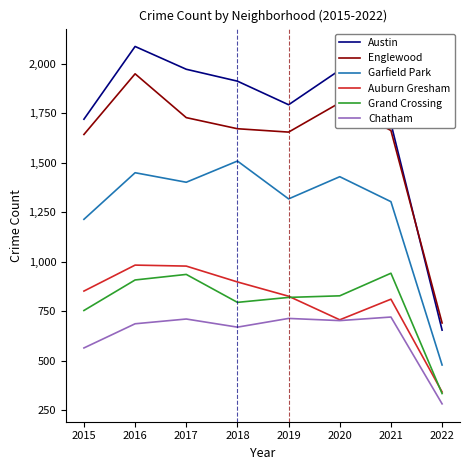

What is the maximum value for Garfield Park?

1508